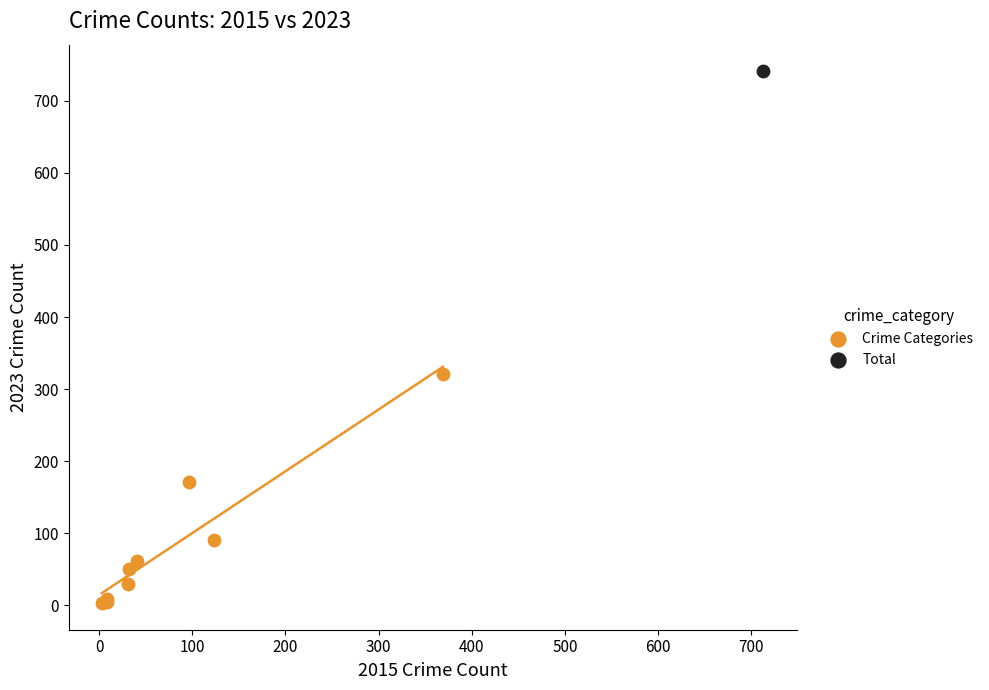

What are all the series names shown in the legend?

Crime Categories, Total